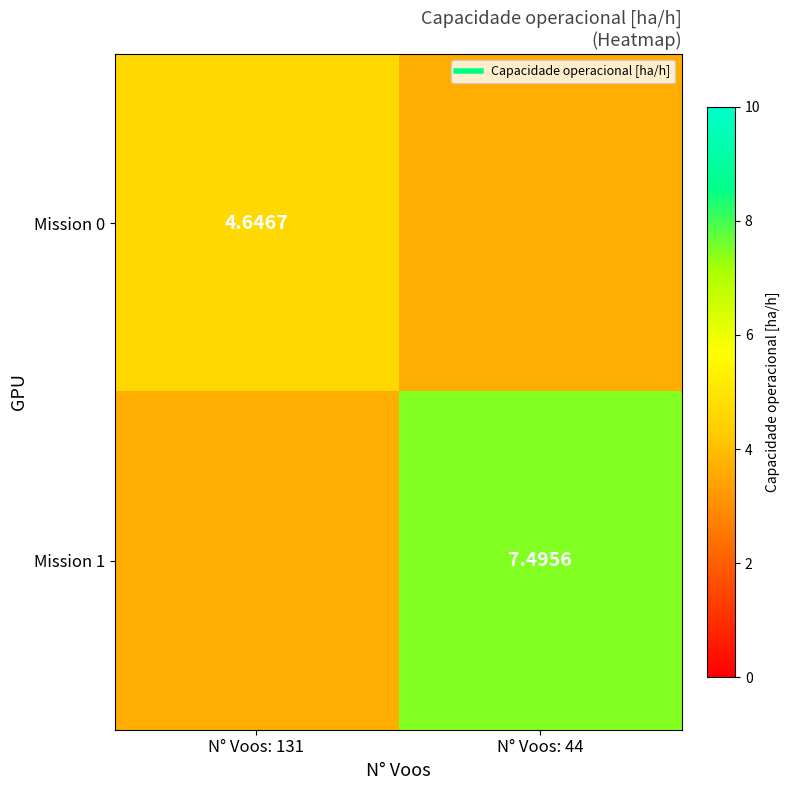

At how many categories does at least one series exceed 4?

2